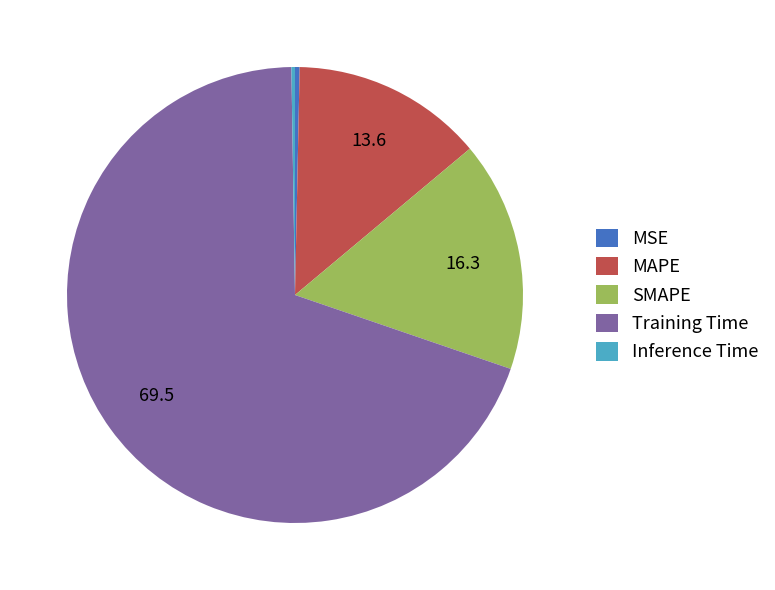

The SMAPE slice represents 16% of the pie. True or false?

True